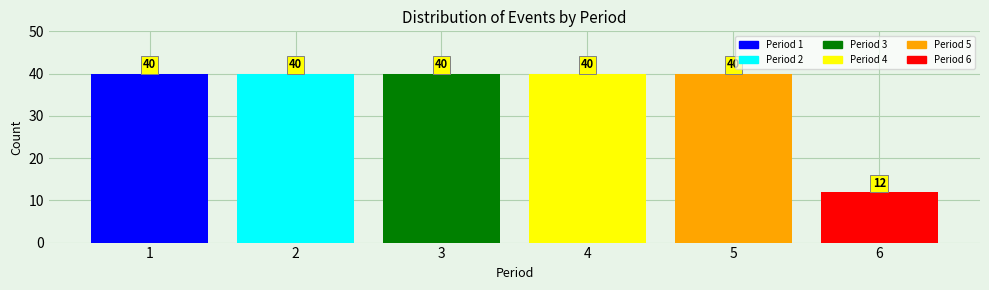

Reading left to right, what are all the values shown in this chart?

40	40	40	40	40	12